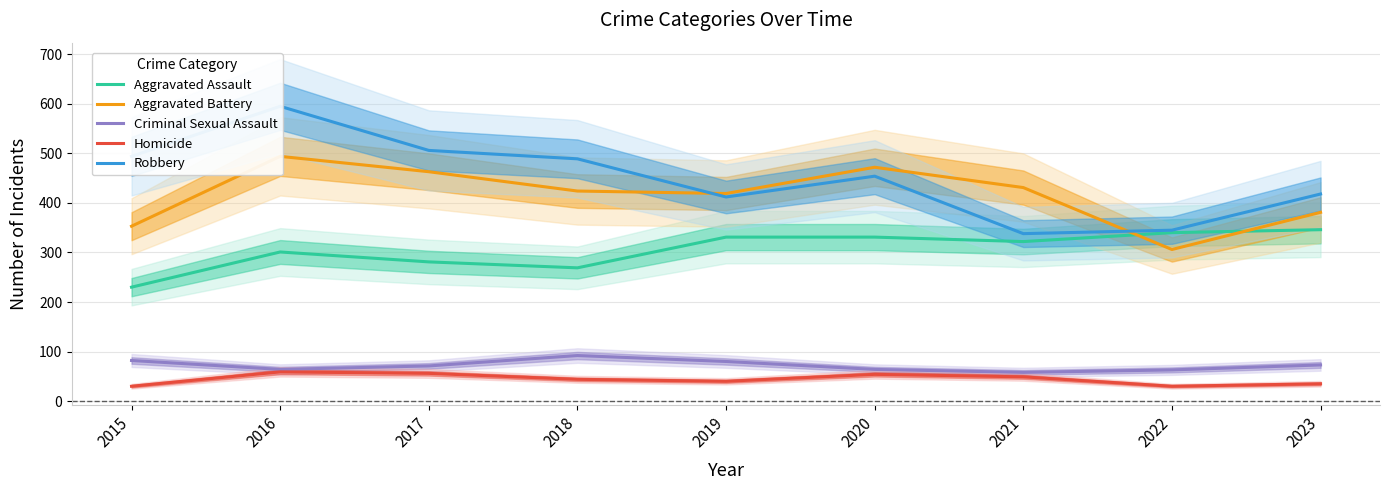

At 2015, list the series in order from largest to smallest.

Robbery, Aggravated Battery, Aggravated Assault, Criminal Sexual Assault, Homicide